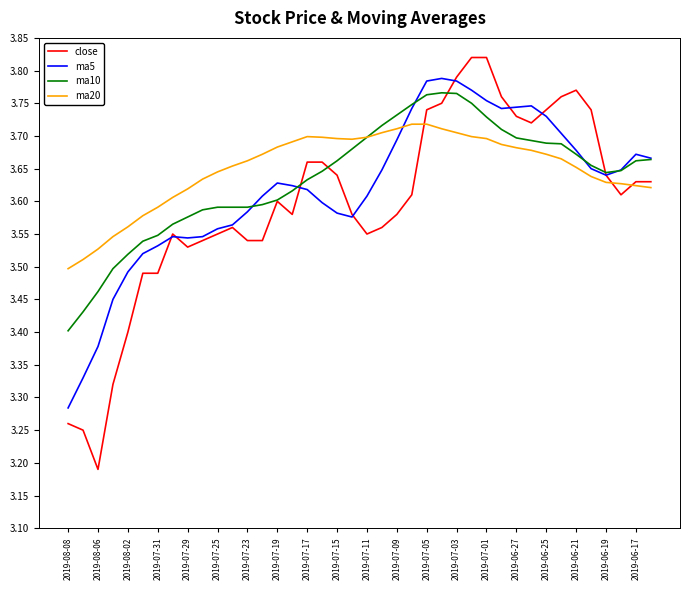

Which series has the largest range (max minus min)?

close